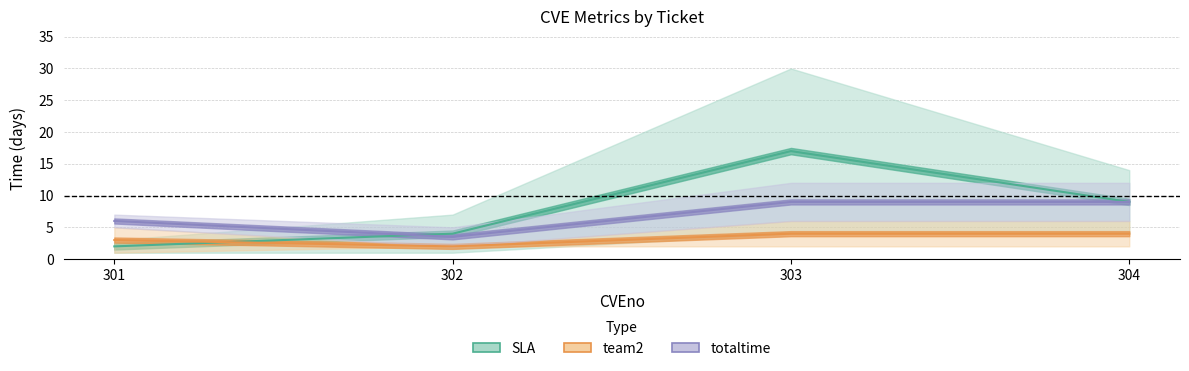

The team2 series shows 3.0 at 301. True or false?

True